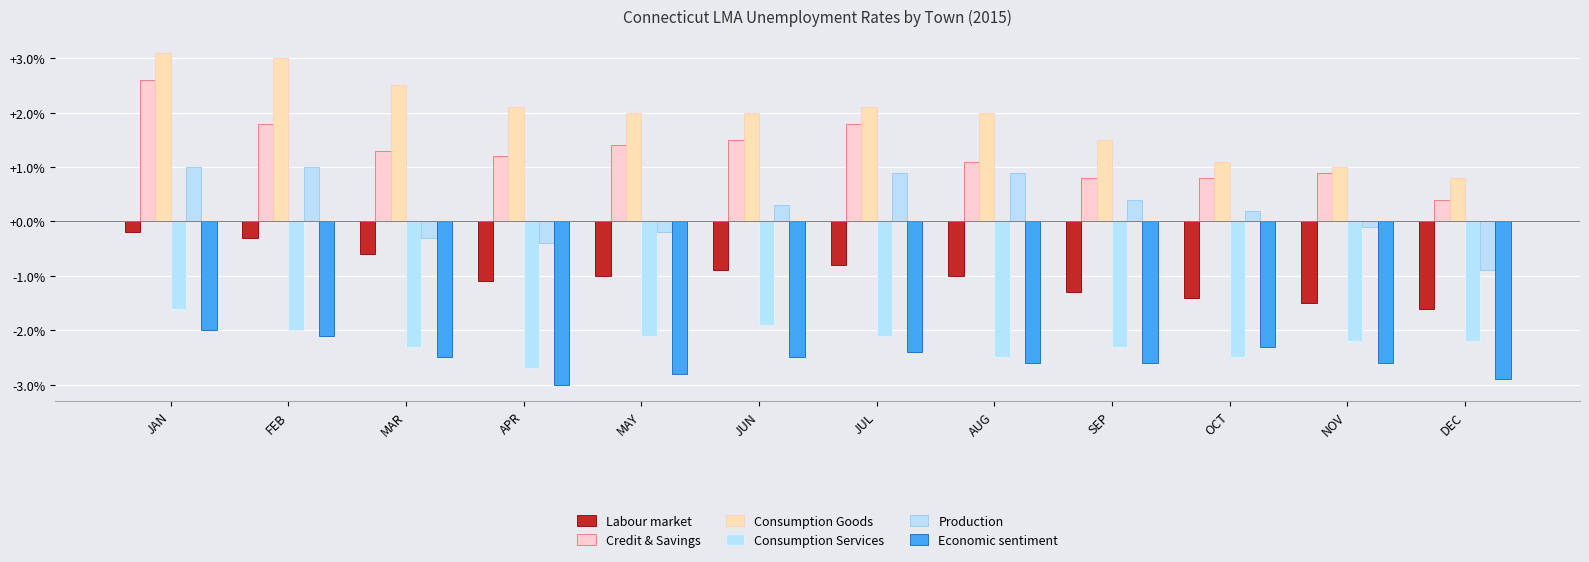

Reading left to right, transcribe all the data shown in this chart.

Labour market: JAN=-0.2	FEB=-0.3	MAR=-0.6	APR=-1.1	MAY=-1.0	JUN=-0.9	JUL=-0.8	AUG=-1.0	SEP=-1.3	OCT=-1.4	NOV=-1.5	DEC=-1.6
Credit & Savings: JAN=2.6	FEB=1.8	MAR=1.3	APR=1.2	MAY=1.4	JUN=1.5	JUL=1.8	AUG=1.1	SEP=0.8	OCT=0.8	NOV=0.9	DEC=0.4
Consumption Goods: JAN=3.1	FEB=3.0	MAR=2.5	APR=2.1	MAY=2.0	JUN=2.0	JUL=2.1	AUG=2.0	SEP=1.5	OCT=1.1	NOV=1.0	DEC=0.8
Consumption Services: JAN=-1.6	FEB=-2.0	MAR=-2.3	APR=-2.7	MAY=-2.1	JUN=-1.9	JUL=-2.1	AUG=-2.5	SEP=-2.3	OCT=-2.5	NOV=-2.2	DEC=-2.2
Production: JAN=1.0	FEB=1.0	MAR=-0.3	APR=-0.4	MAY=-0.2	JUN=0.3	JUL=0.9	AUG=0.9	SEP=0.4	OCT=0.2	NOV=-0.1	DEC=-0.9
Economic sentiment: JAN=-2.0	FEB=-2.1	MAR=-2.5	APR=-3.0	MAY=-2.8	JUN=-2.5	JUL=-2.4	AUG=-2.6	SEP=-2.6	OCT=-2.3	NOV=-2.6	DEC=-2.9